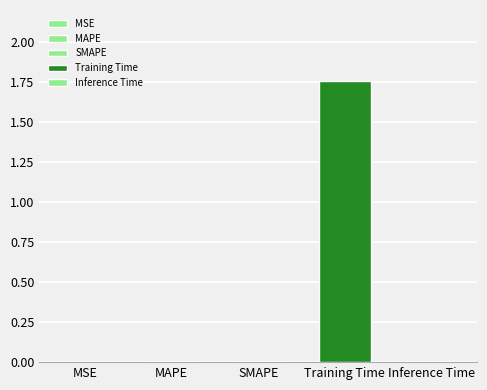

List the labels in order of value, largest first.

Training Time, Inference Time, SMAPE, MAPE, MSE